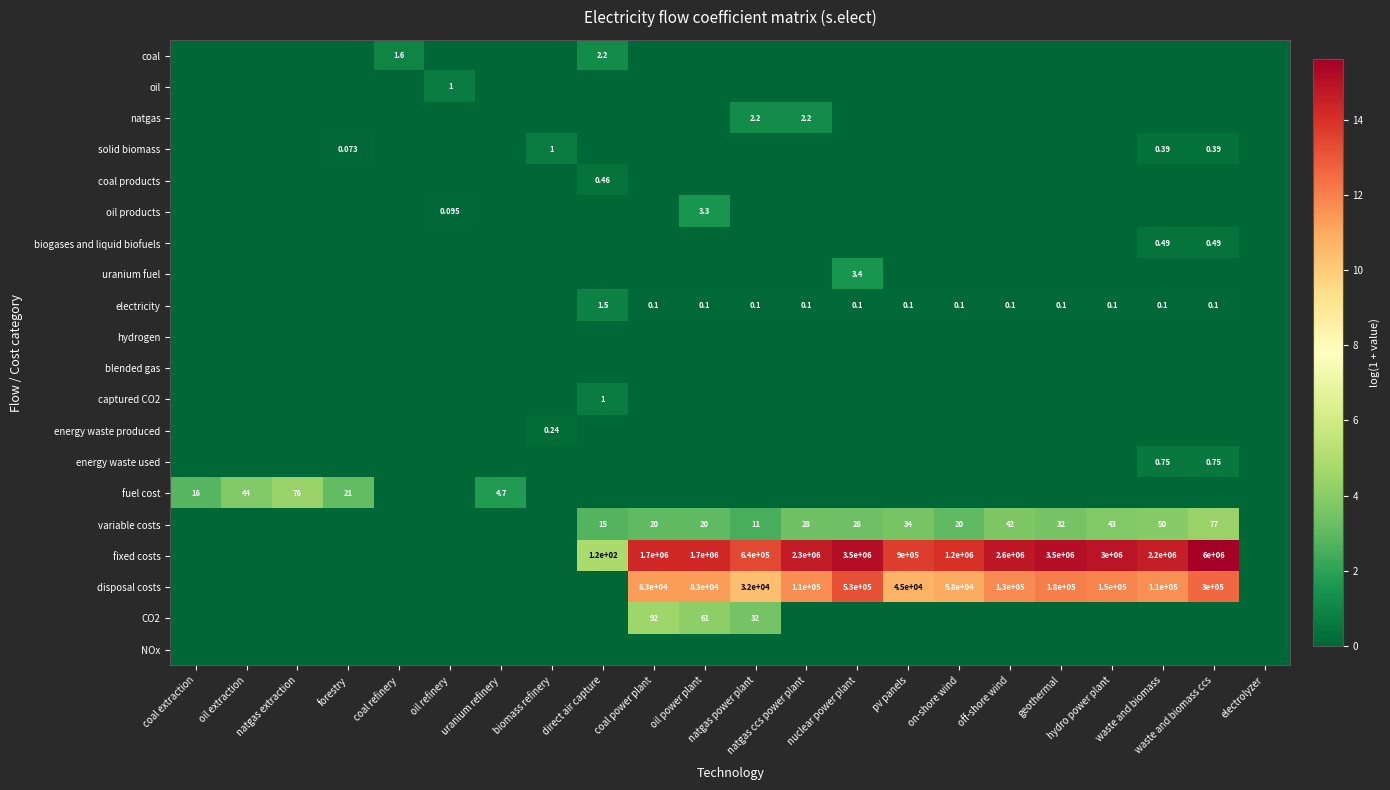

List the labels in order of blended gas value, largest first.

coal extraction, oil extraction, natgas extraction, forestry, coal refinery, oil refinery, uranium refinery, biomass refinery, direct air capture, coal power plant, oil power plant, natgas power plant, natgas ccs power plant, nuclear power plant, pv panels, on-shore wind, off-shore wind, geothermal, hydro power plant, waste and biomass, waste and biomass ccs, electrolyzer